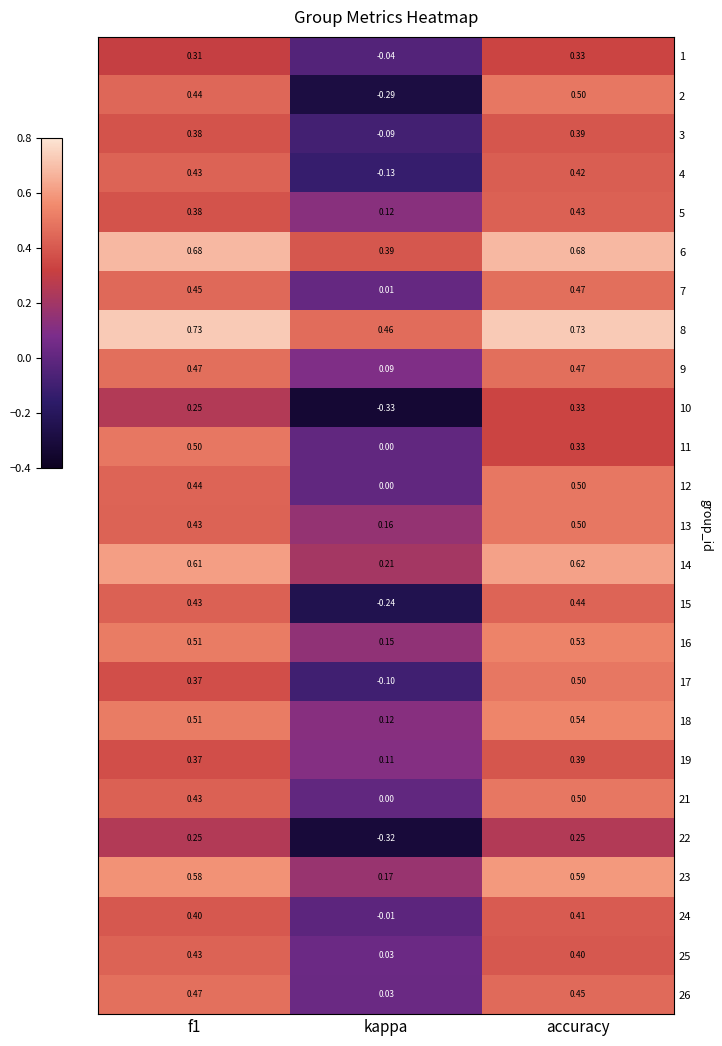

At which label does 3 reach its minimum?

kappa